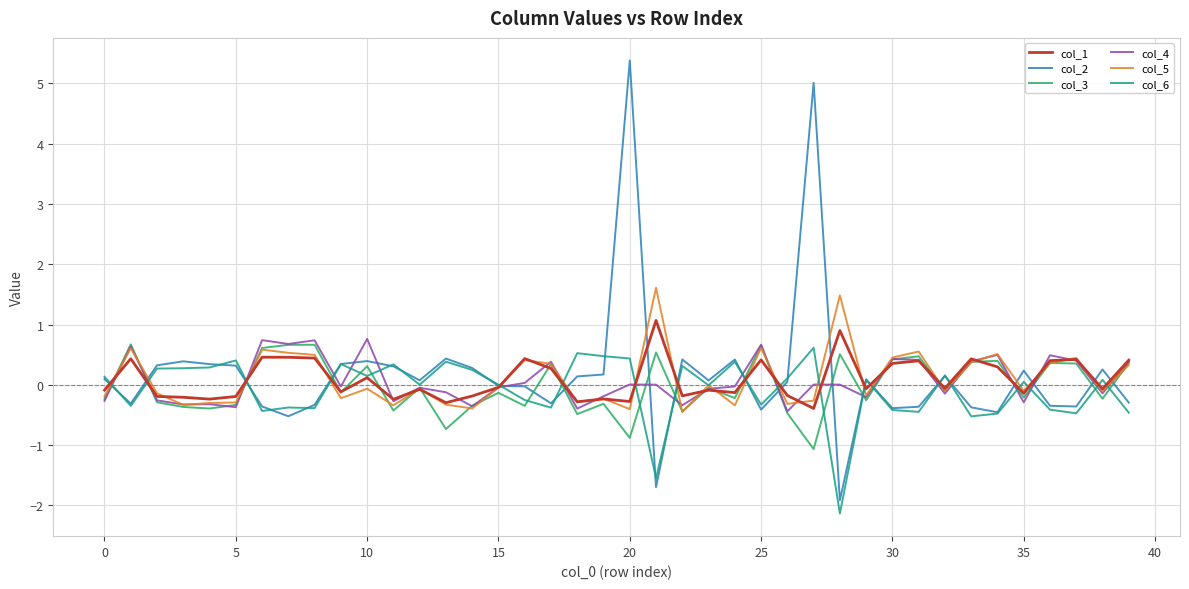

Which series has the largest range (max minus min)?

col_2